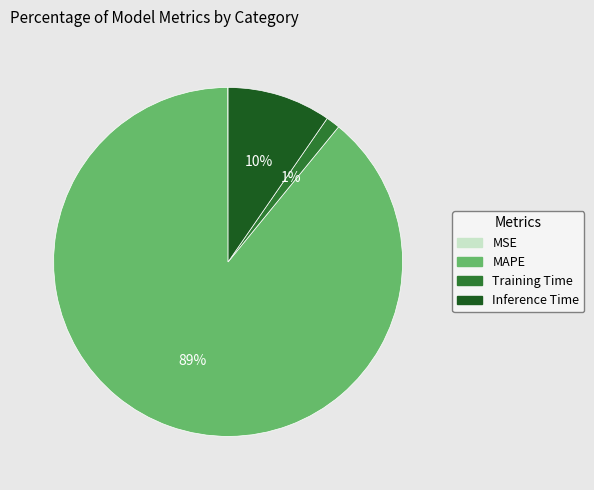

Between Inference Time and Training Time, which is larger?

Inference Time